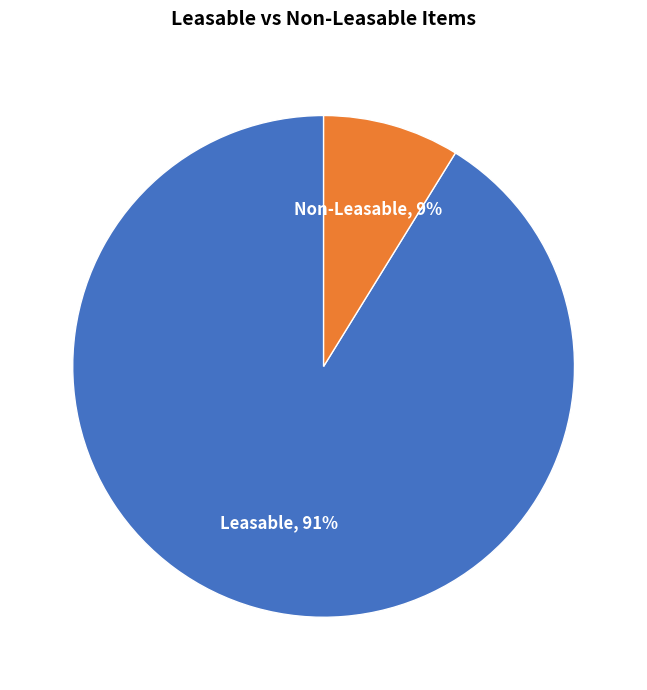

Is it true that Leasable is 97% of the pie?

False